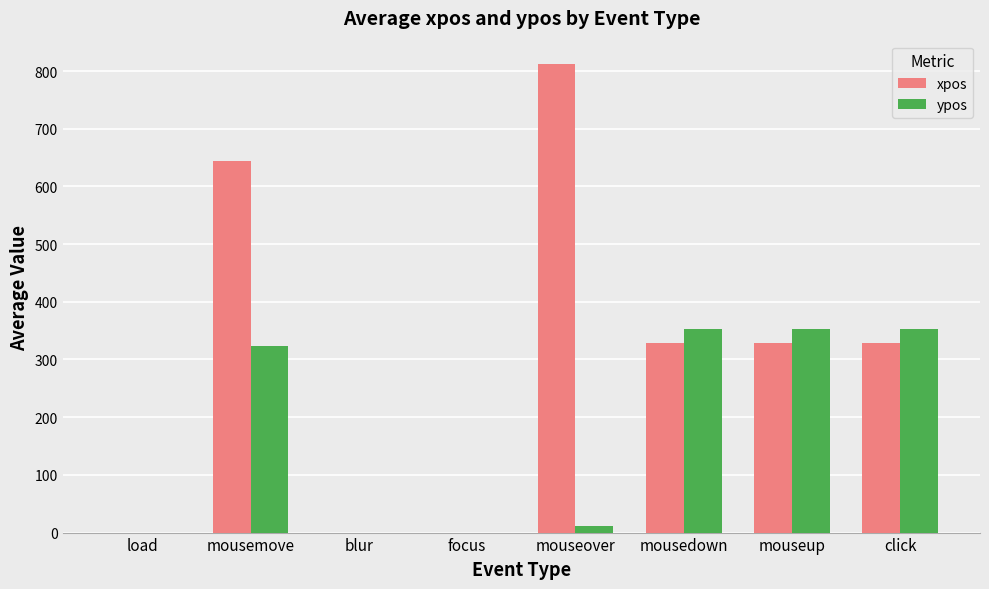

The value of xpos at mousedown is 108.8. True or false?

False